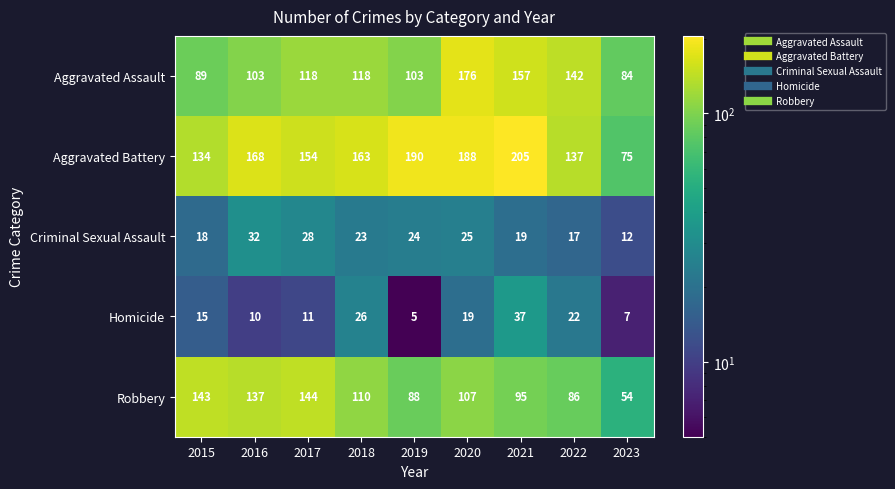

What is the spread (max minus min) of values at 2020?

169